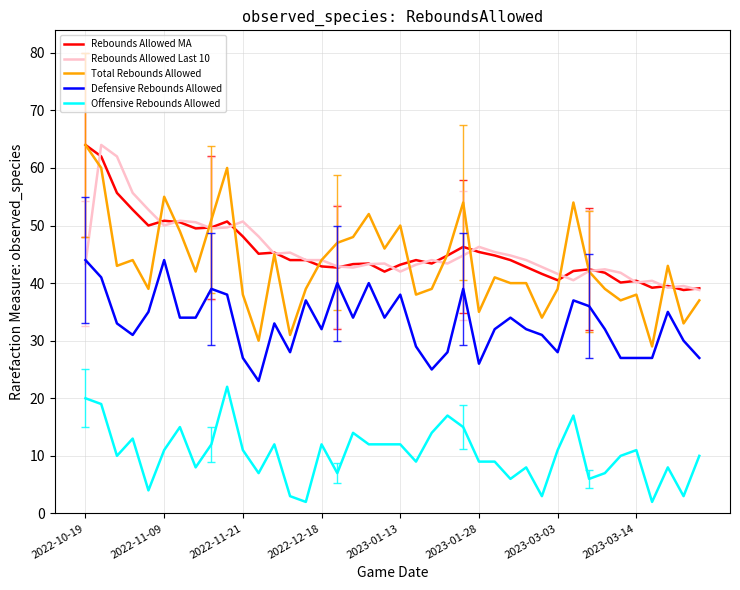

True or false: Defensive Rebounds Allowed and Total Rebounds Allowed intersect in this chart.

False